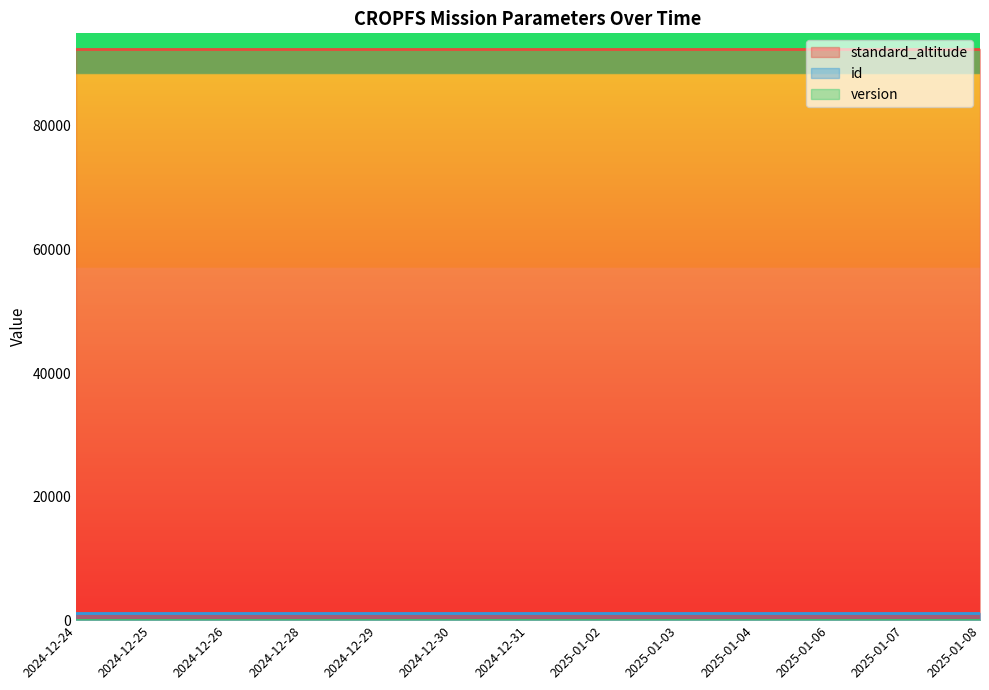

What is the total value across all series at 2024-12-28?

93611